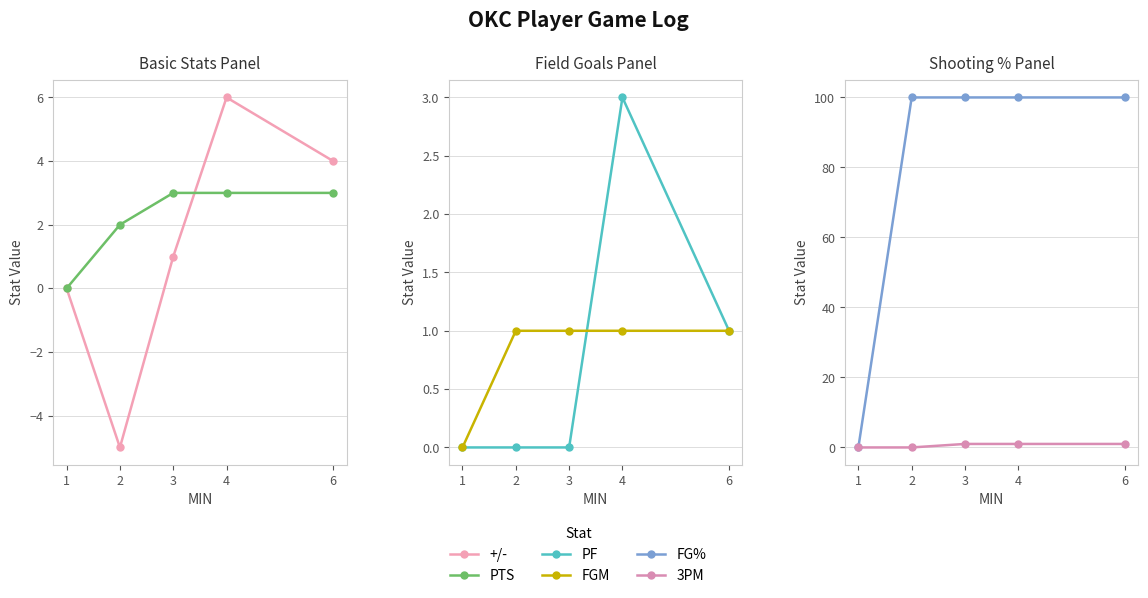

List the series in order of their peak value, highest first.

FG%, +/-, PTS, PF, FGM, 3PM